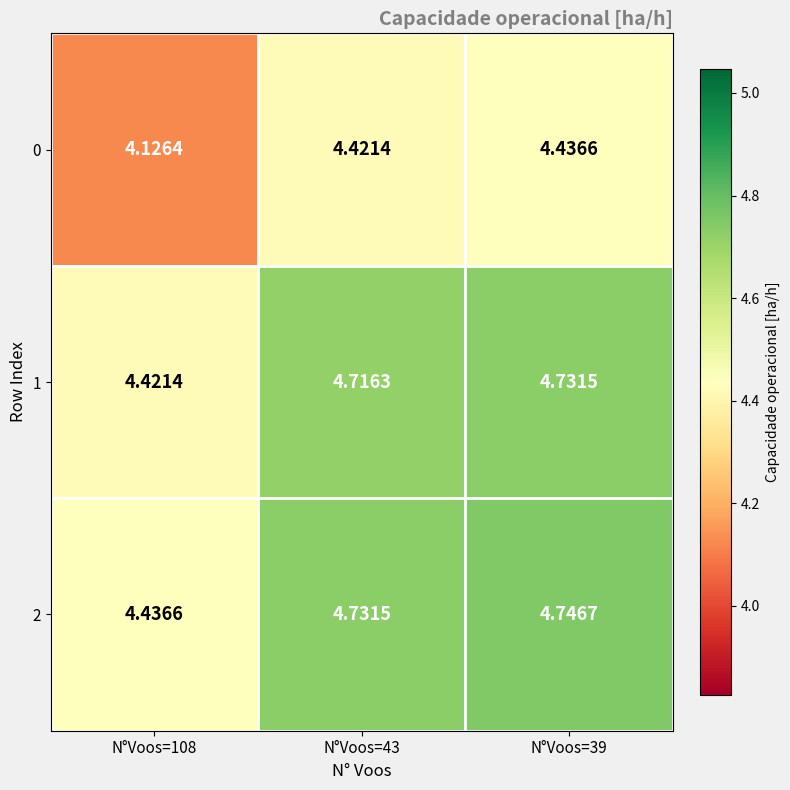

Is the value of 0 at N°Voos=43 greater than the value of 2 at N°Voos=39?

No